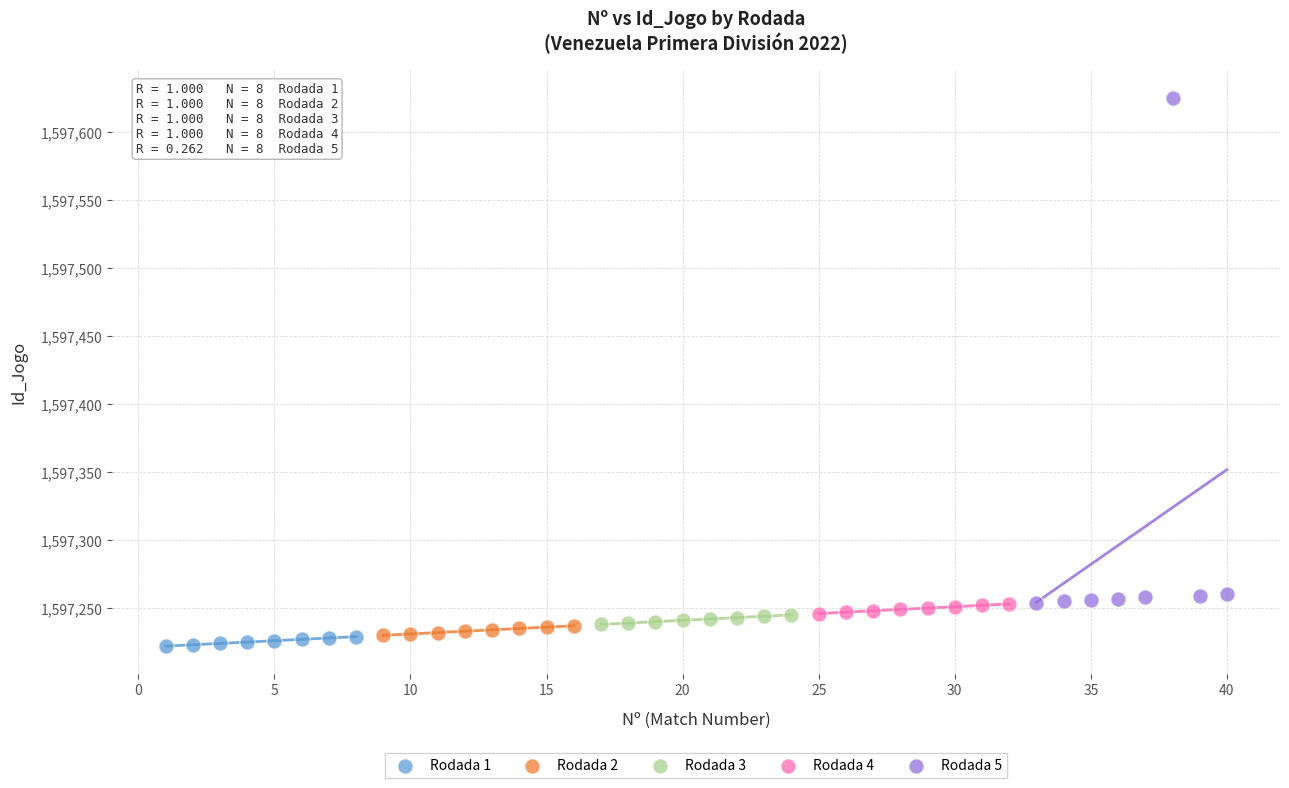

Which series contains the highest Y value?

Rodada 5